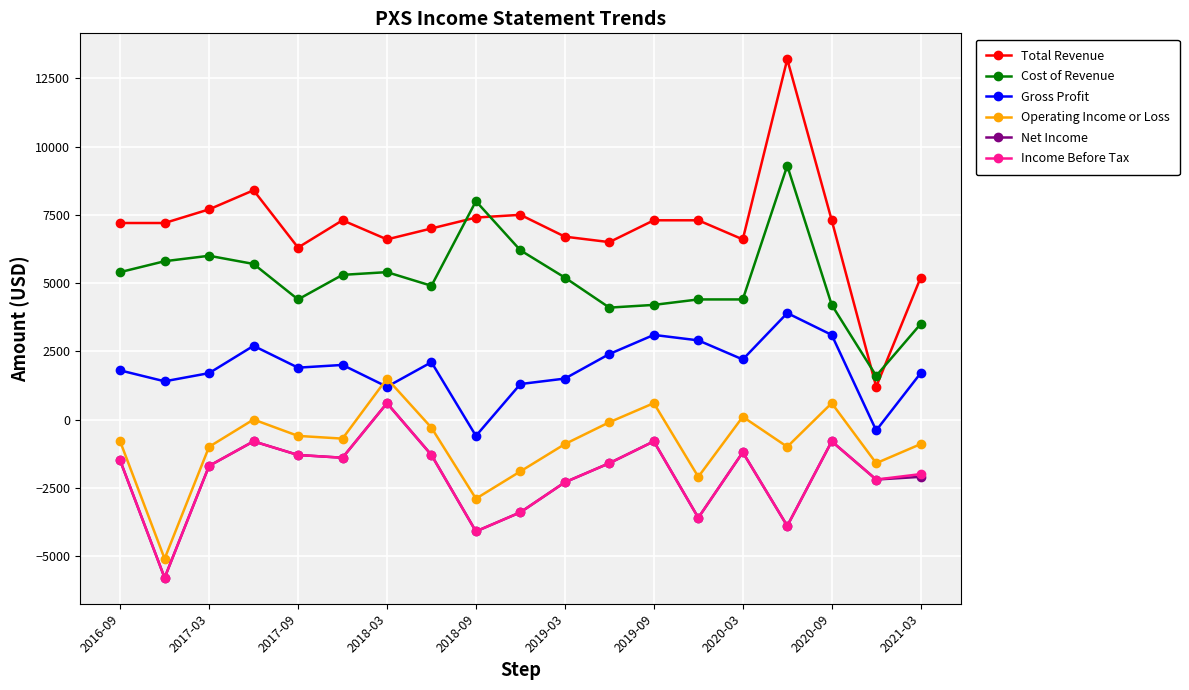

True or false: Total Revenue has more than 1 interior local peaks.

True